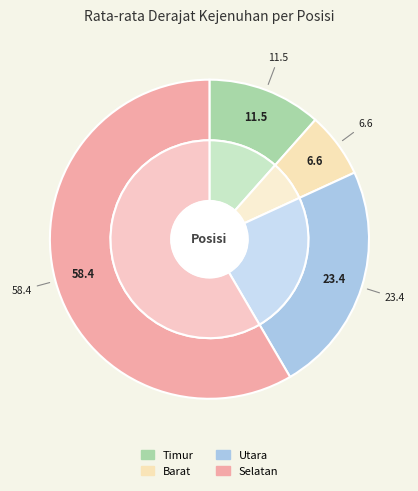

Is it true that Selatan is 48% of the pie?

False